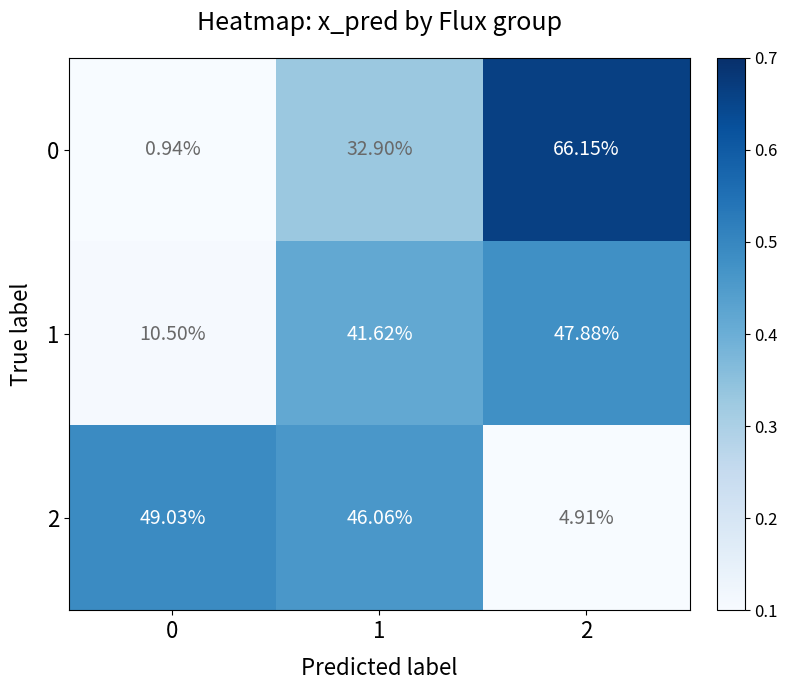

At 1, list the series in order from largest to smallest.

2, 1, 0